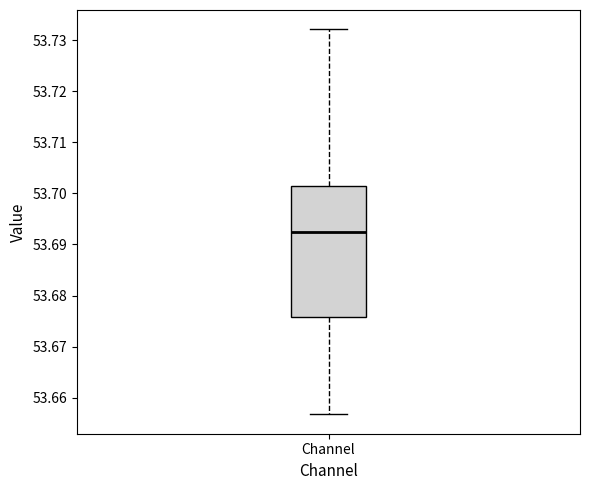

Where does the upper whisker of the box for Channel end on the y-axis? The values are not printed on the chart, so give them approximately, as read against the axis.

53.732